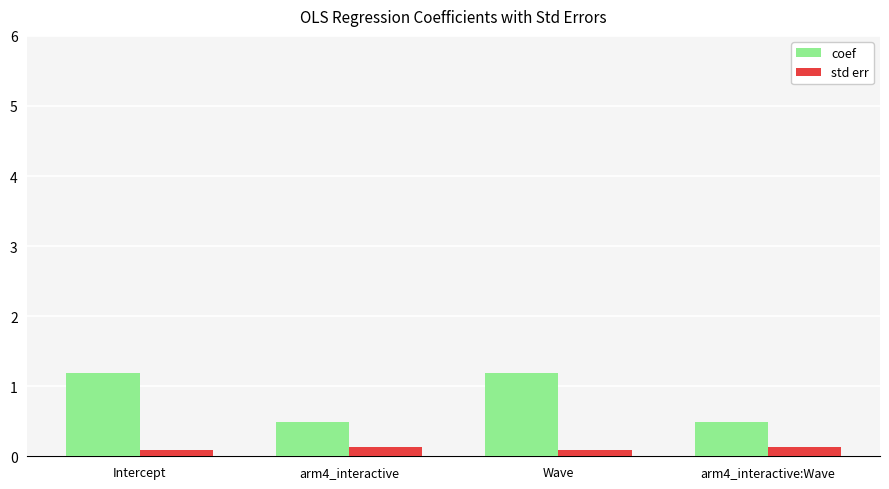

Which series has the widest spread of values?

coef